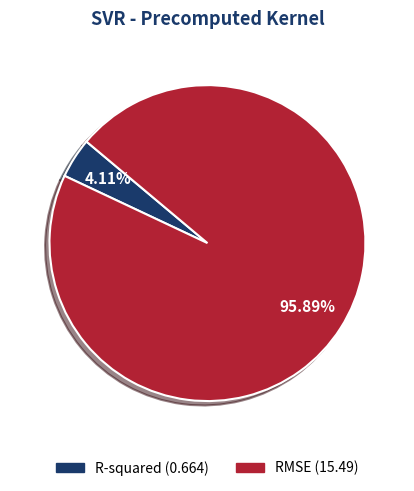

Which category has the smallest portion of the pie?

R-squared